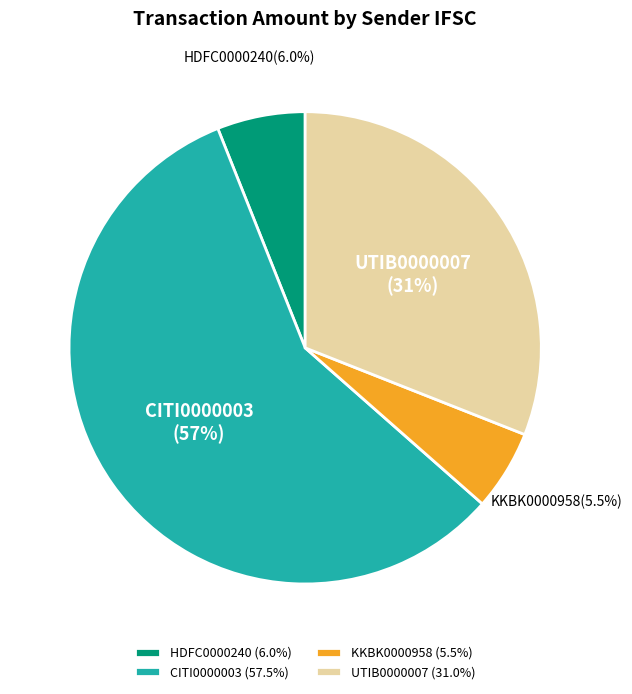

Is there a majority slice in this chart?

Yes